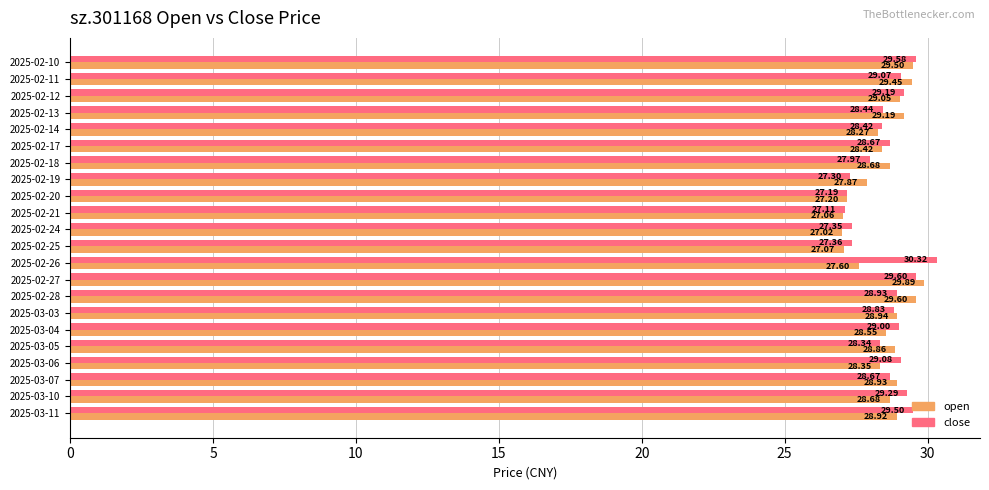

What is the average value of the close series?

28.6